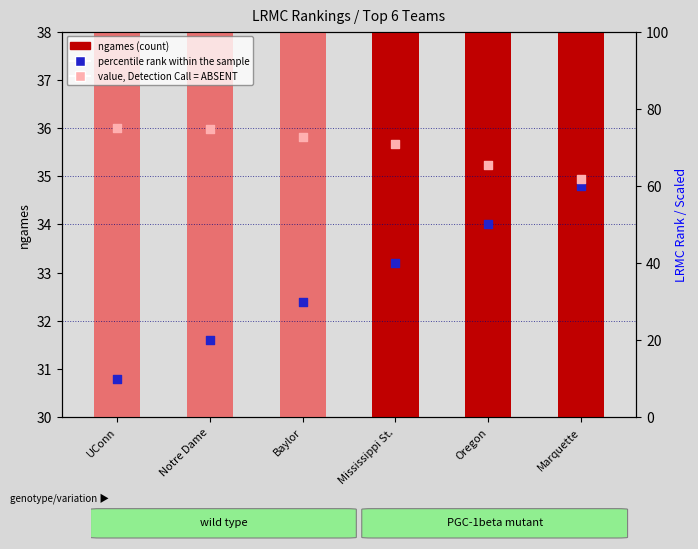

At how many categories does at least one series exceed 16?

6